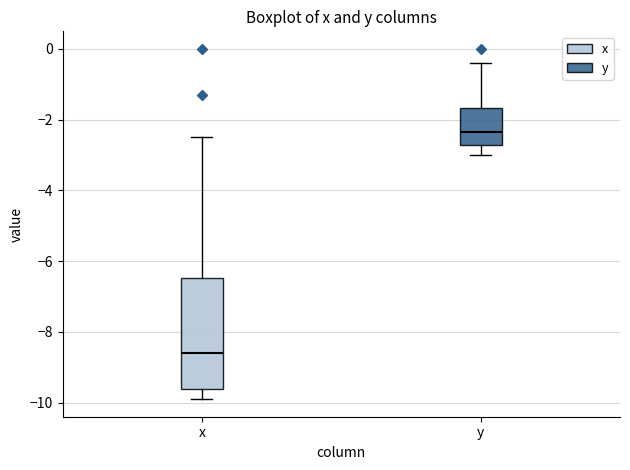

Comparing the boxes themselves (not the whiskers), which one is the tallest?

x